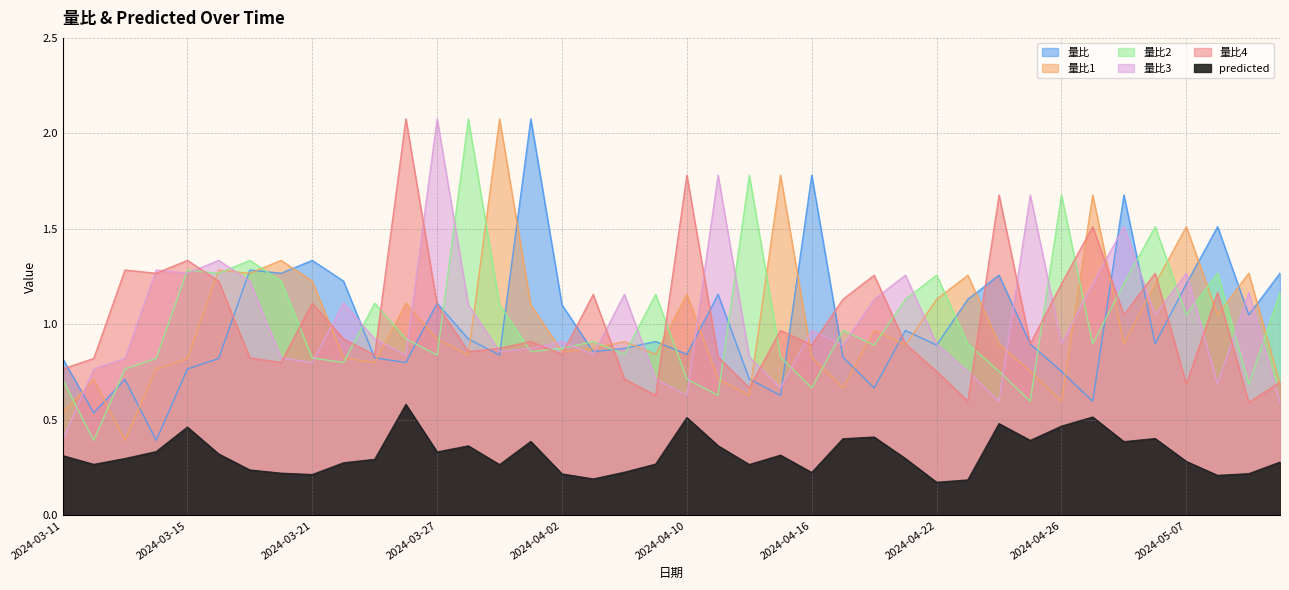

Which series ends up on top after the final intersection of 量比1 and 量比4?

量比4